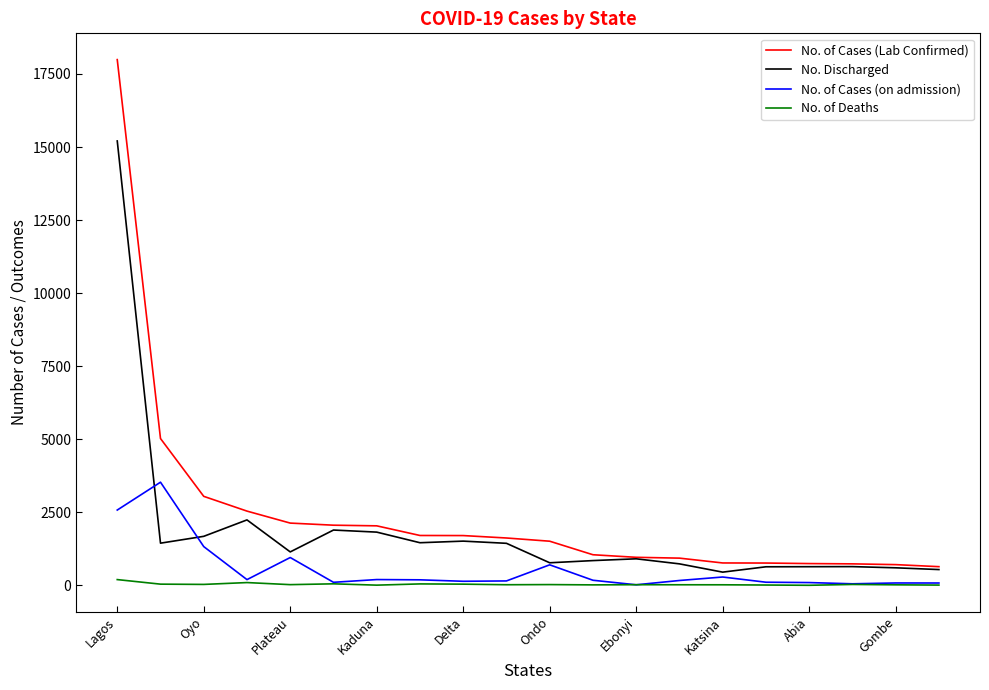

Which series has the largest range (max minus min)?

No. of Cases (Lab Confirmed)